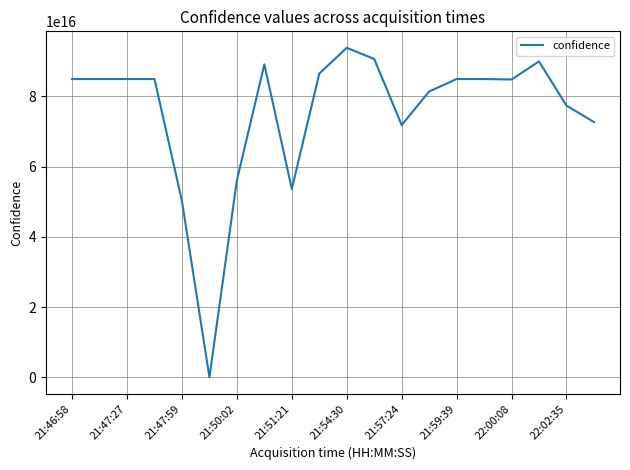

How many points are lower than both their immediate neighbors (excluding endpoints)?

4